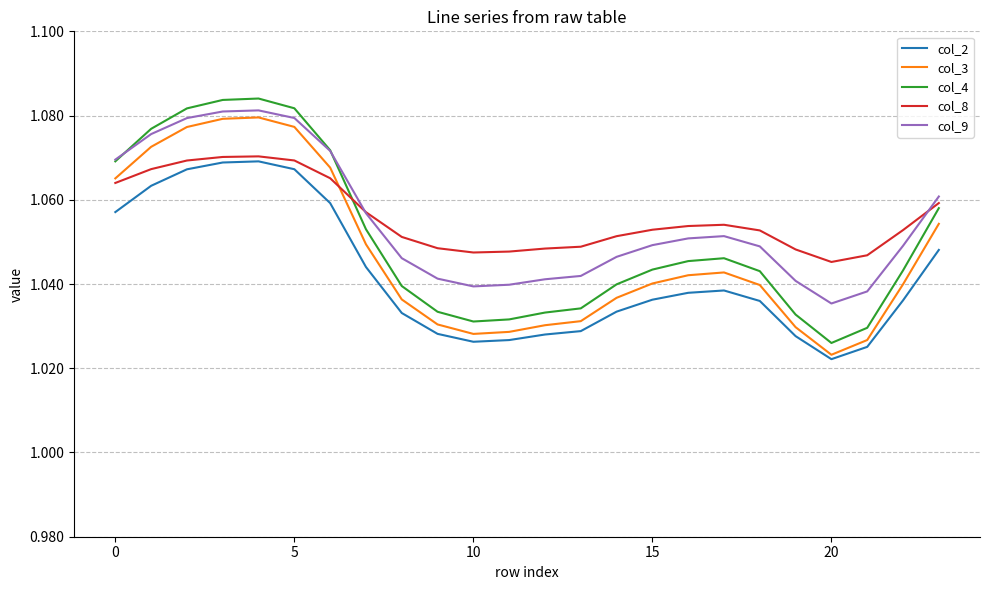

Is this an area chart (filled region under the line)?

No